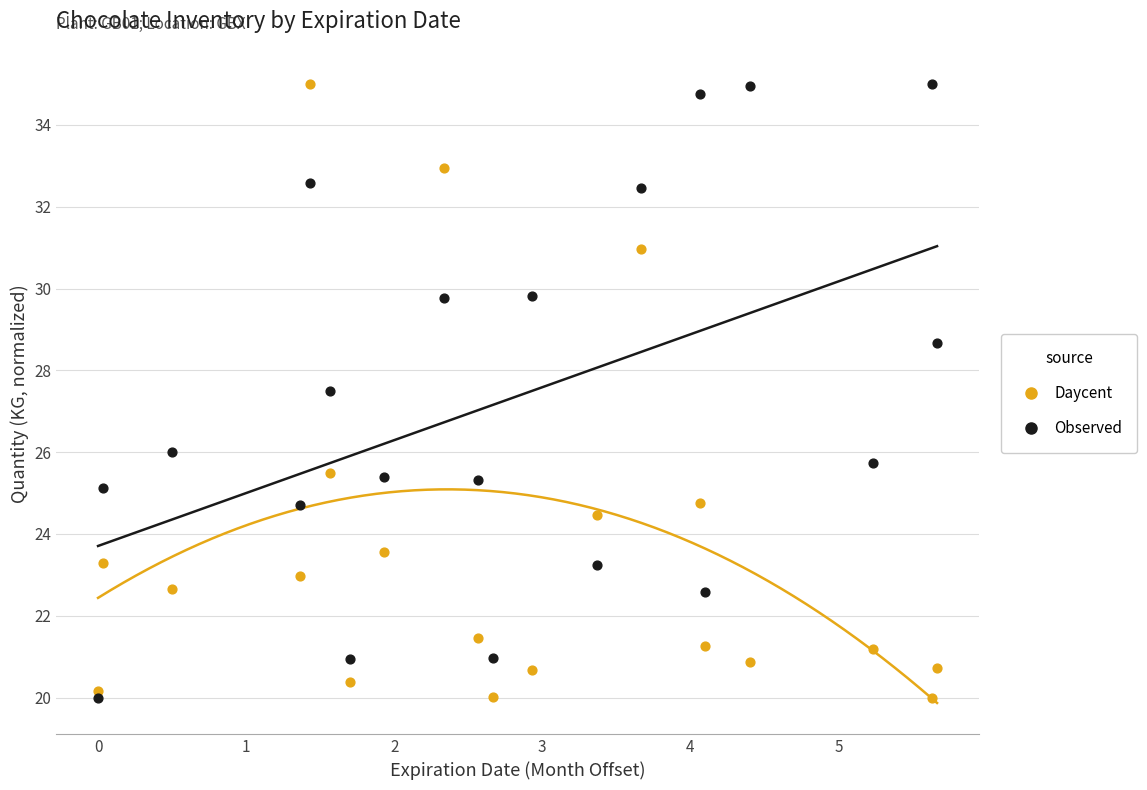

What is the X range (max minus min) for the scatter plot?

5.7